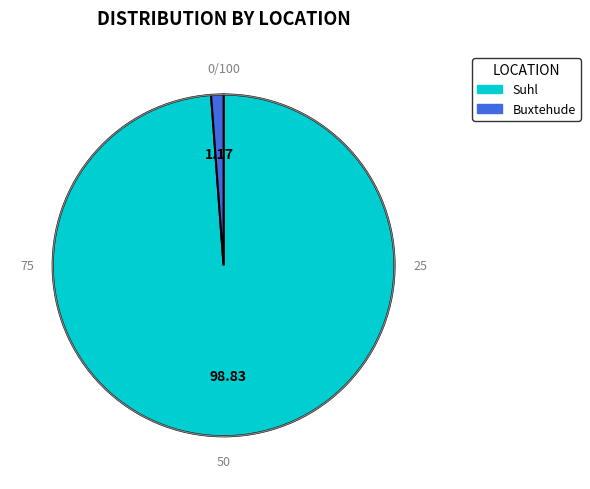

Which category accounts for the majority?

Suhl